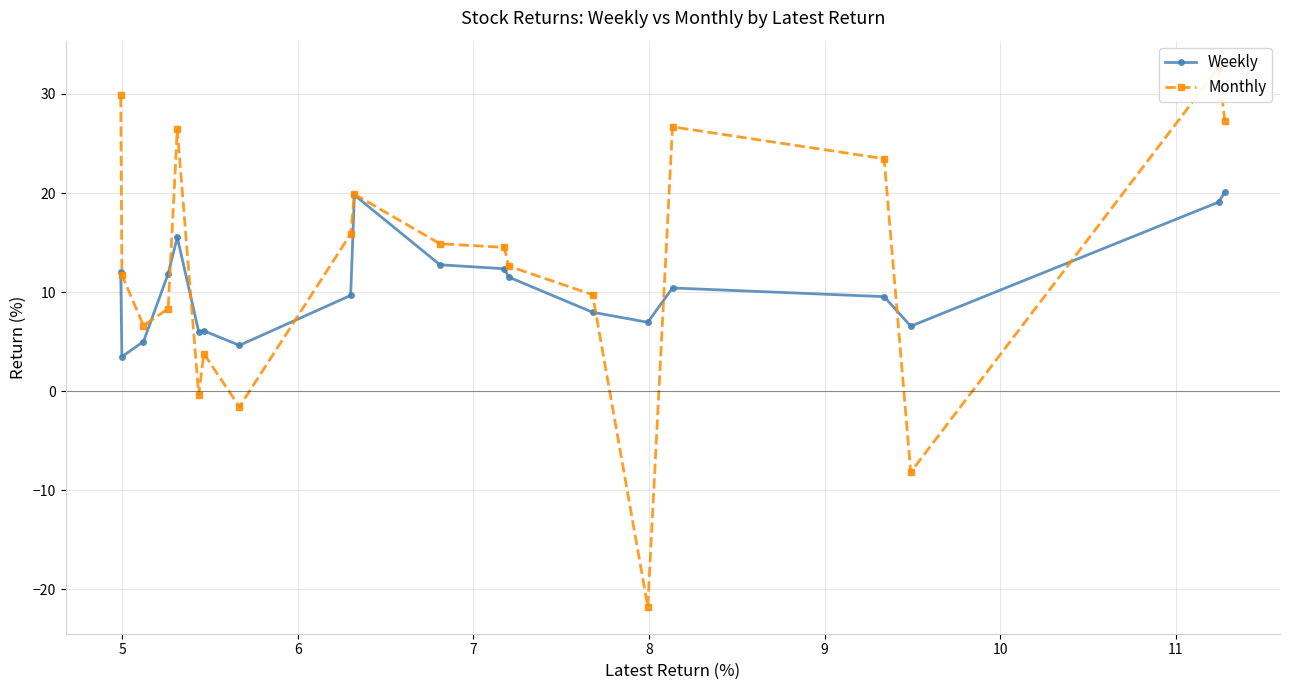

How many lines are shown in the chart?

2